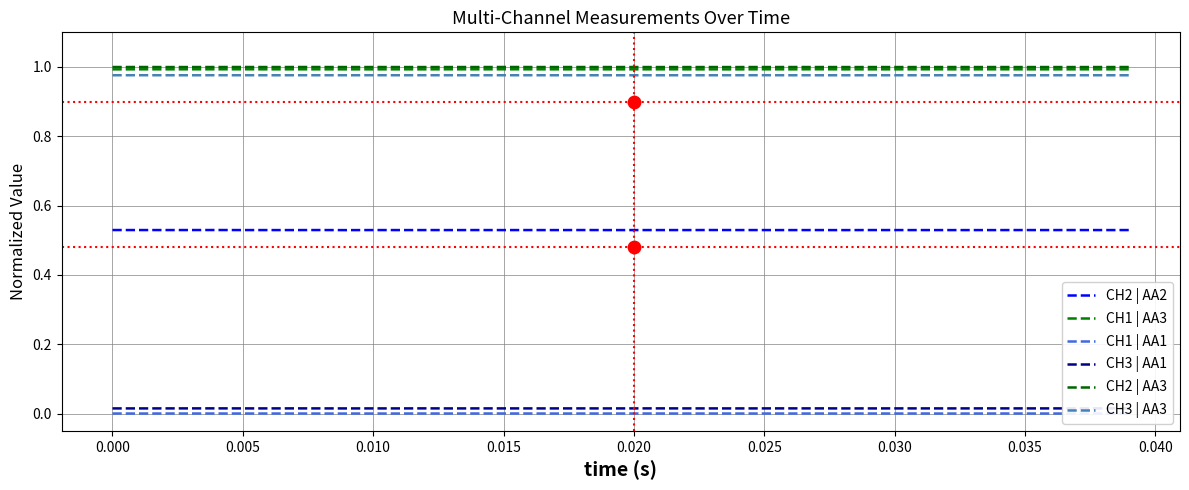

Which series has the largest Y range (max minus min)?

CH2 | AA2